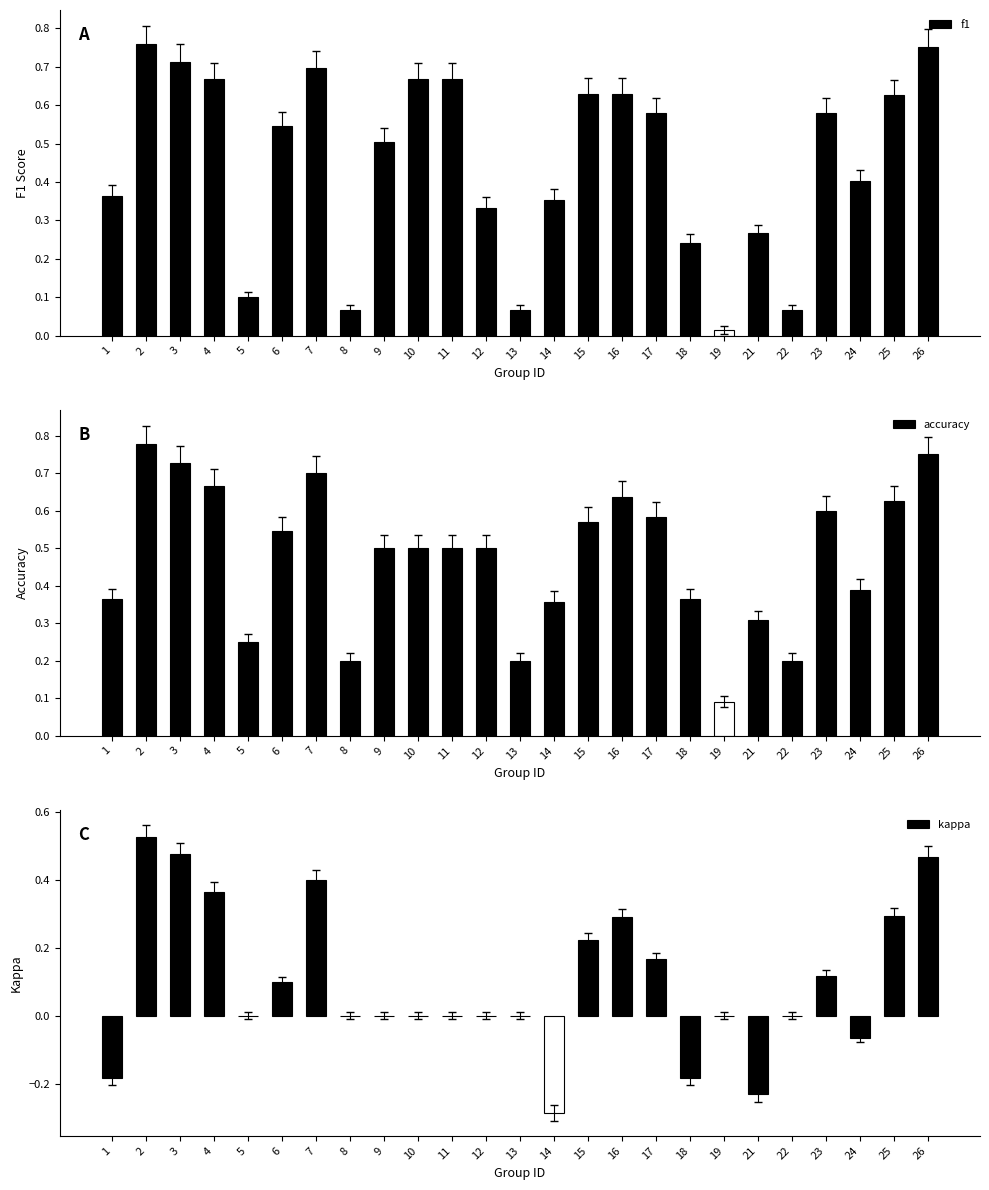

At how many categories does at least one series exceed 0?

25